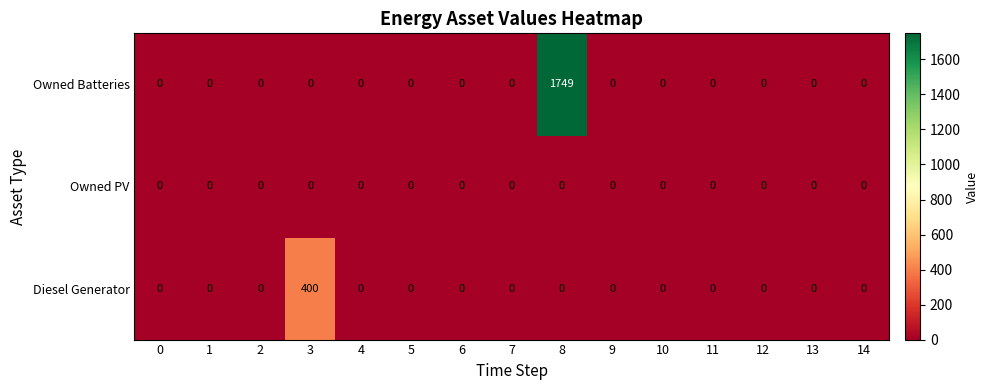

Which series has the largest range (max minus min)?

Owned Batteries